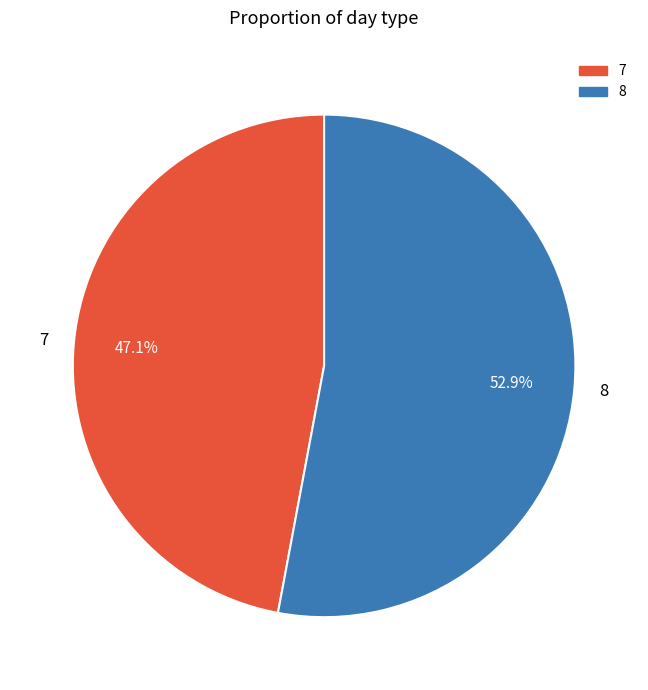

What is the smallest slice in the pie chart?

7